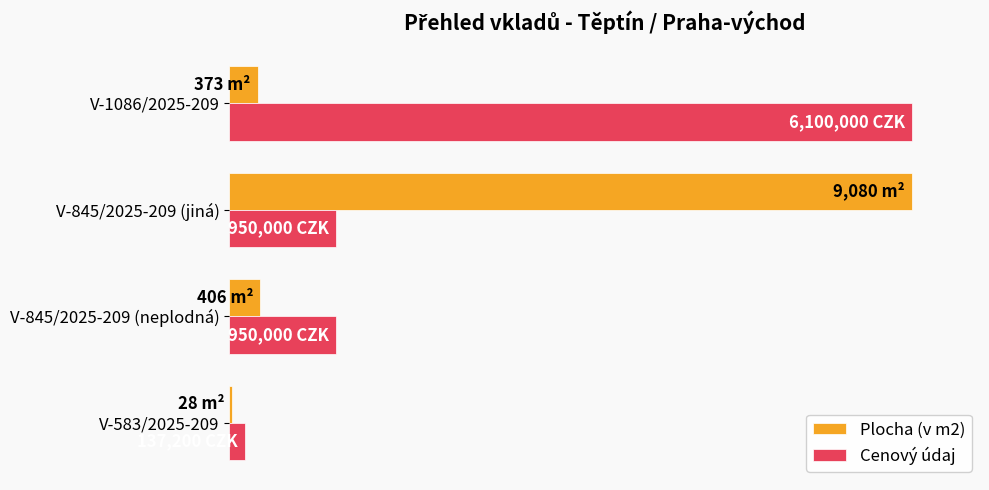

What are all the series names shown in the legend?

Plocha (v m2), Cenový údaj